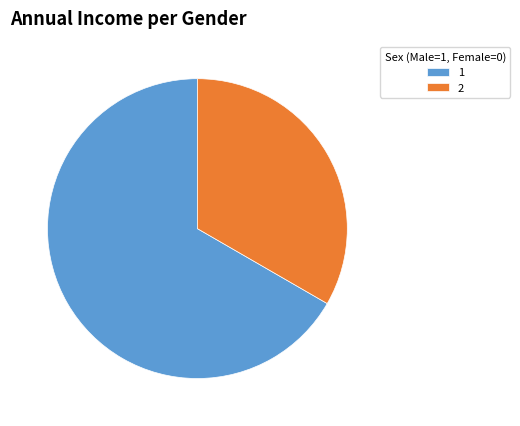

Approximately how many times larger is the value at 1 compared to 2?

2.0